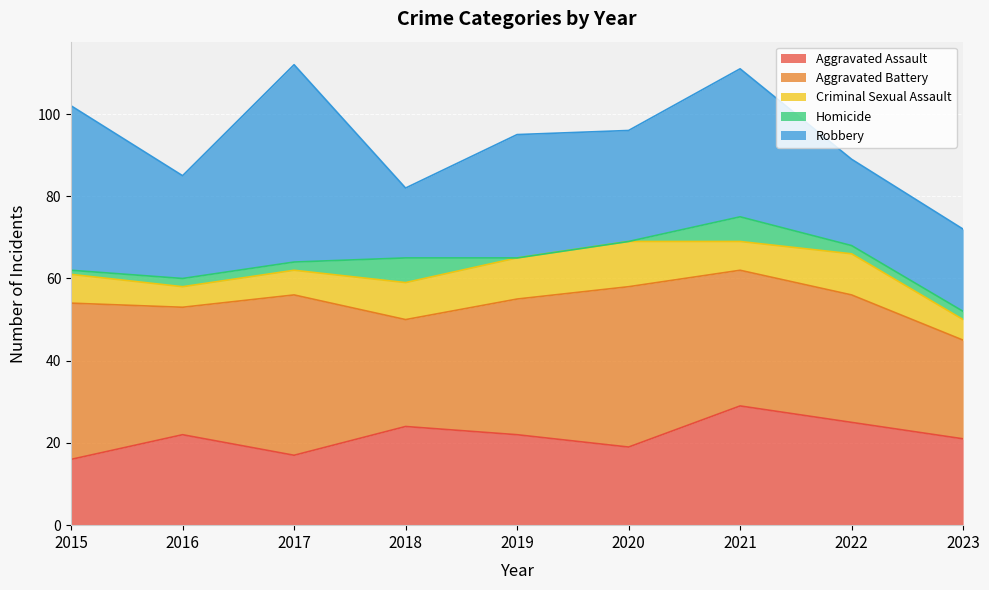

The Robbery series shows 18 at 2015. True or false?

False